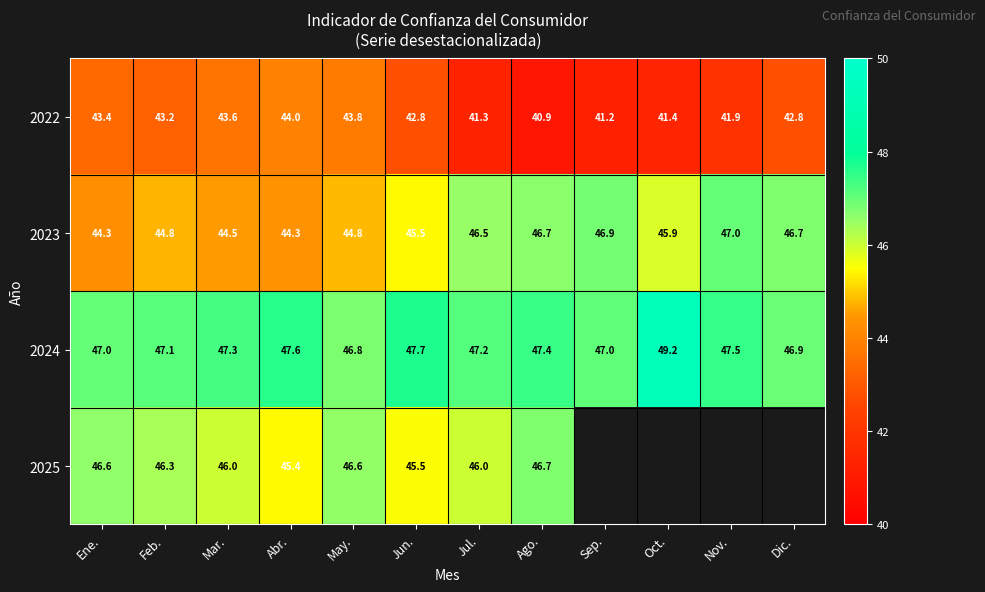

What is the total value across all series at Ago.?

181.7